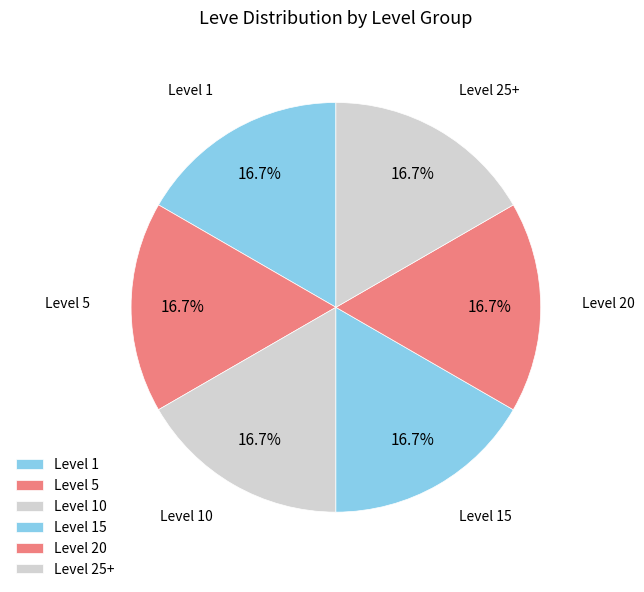

Count the number of slices in the pie.

6